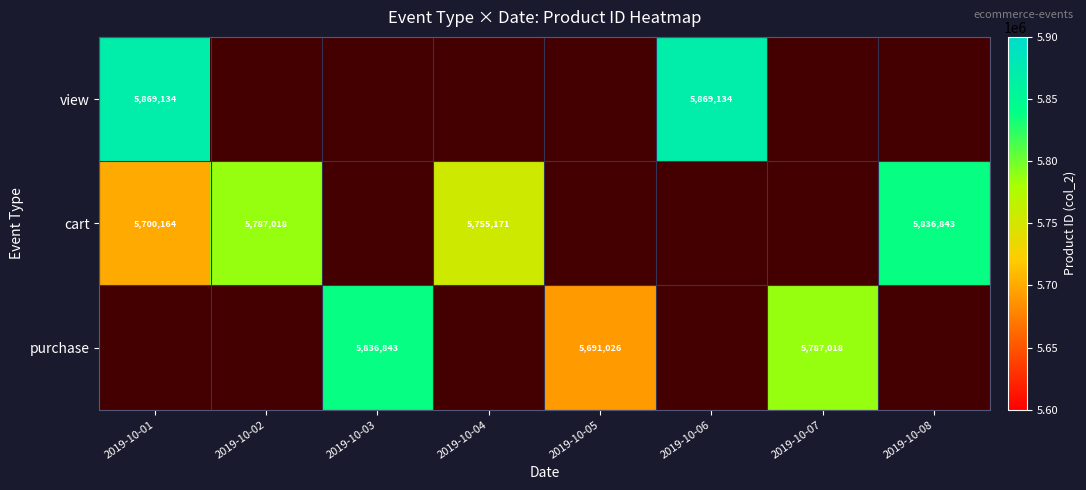

The view series shows 2439333 at 2019-10-06. True or false?

False